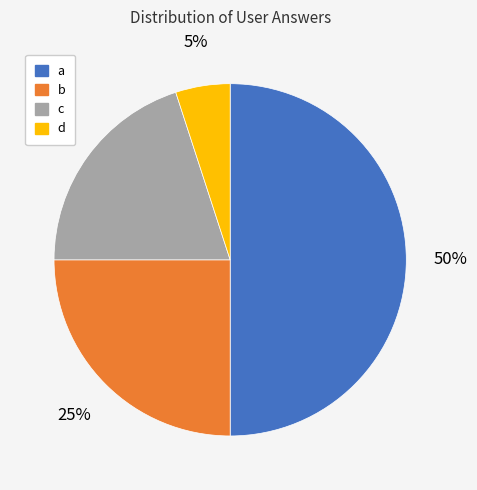

To the nearest percent, what portion does c represent?

20%